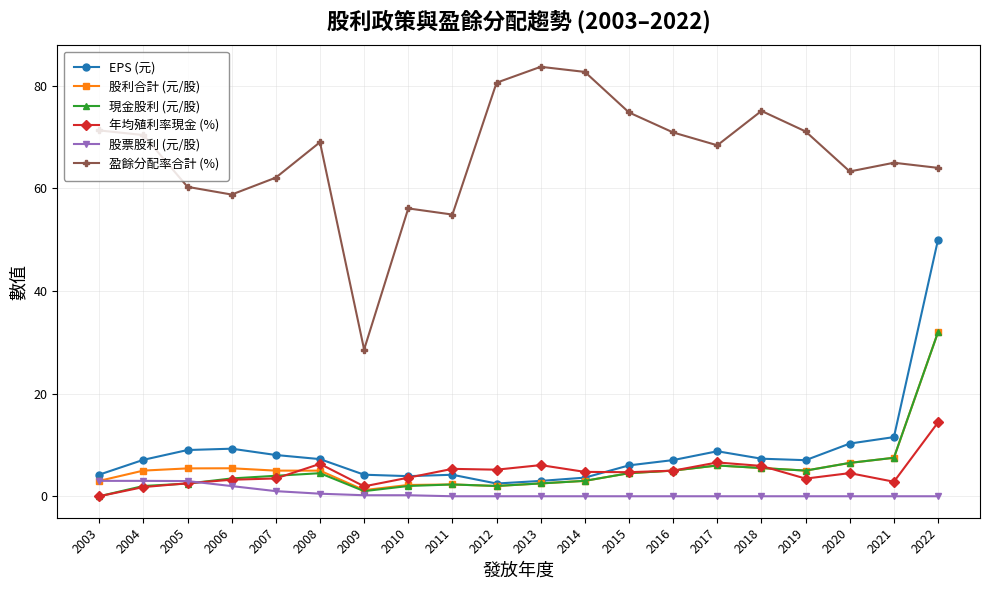

Rank the categories by EPS (元) value from highest to lowest.

2022, 2021, 2020, 2006, 2005, 2017, 2007, 2018, 2008, 2004, 2016, 2019, 2015, 2003, 2009, 2011, 2010, 2014, 2013, 2012